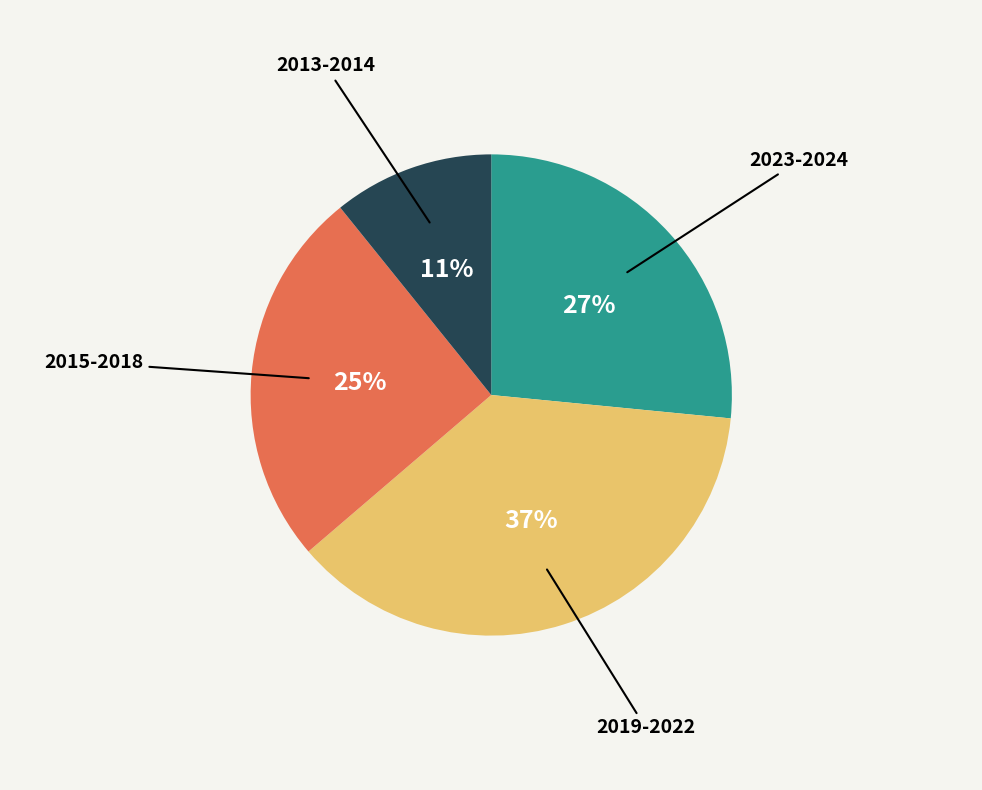

Is there a majority slice in this chart?

No